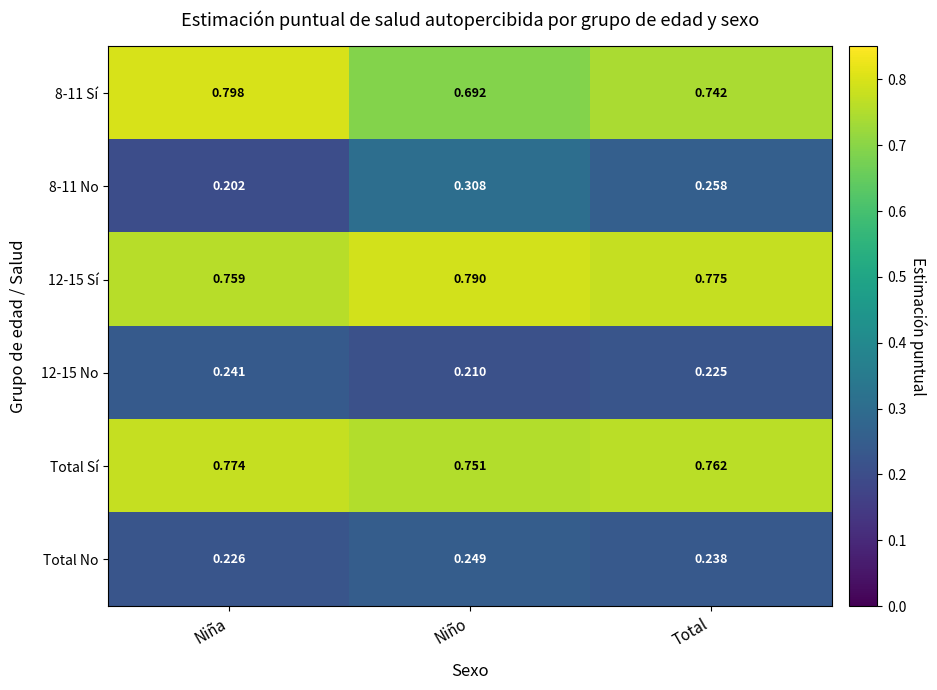

Rank the series at Niño from lowest to highest value.

12-15 No, Total No, 8-11 No, 8-11 Sí, Total Sí, 12-15 Sí